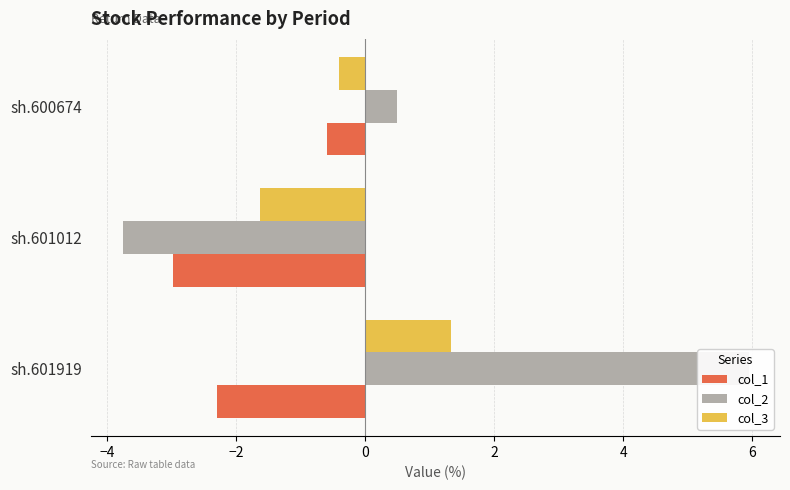

At how many categories does at least one series exceed 4?

1